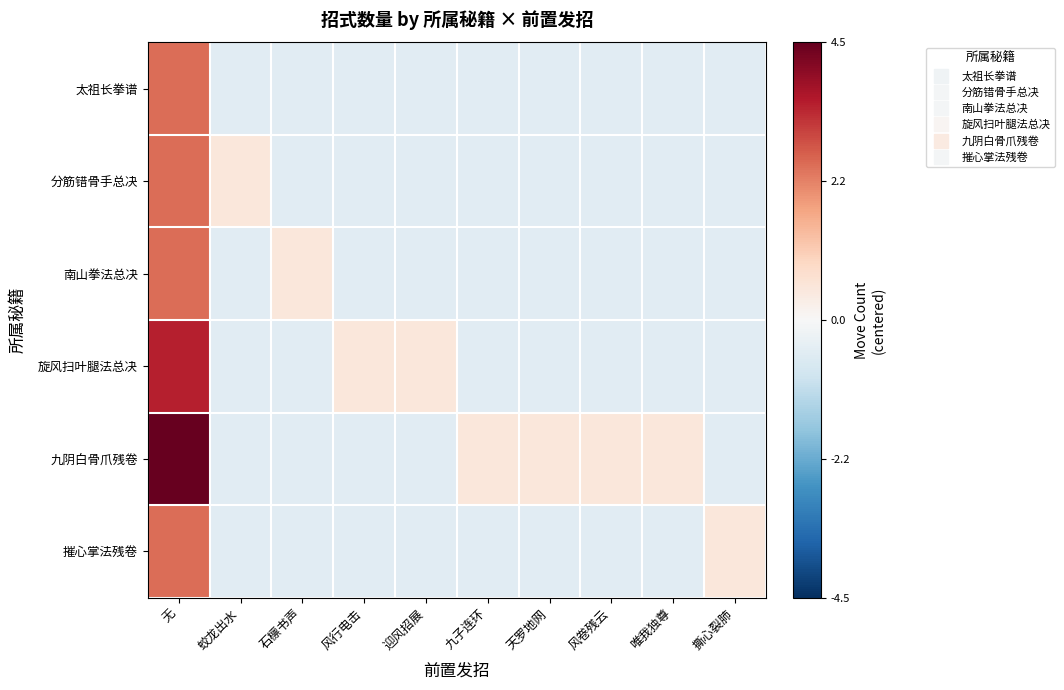

What is the spread (max minus min) of values at 风行电击?

1.0